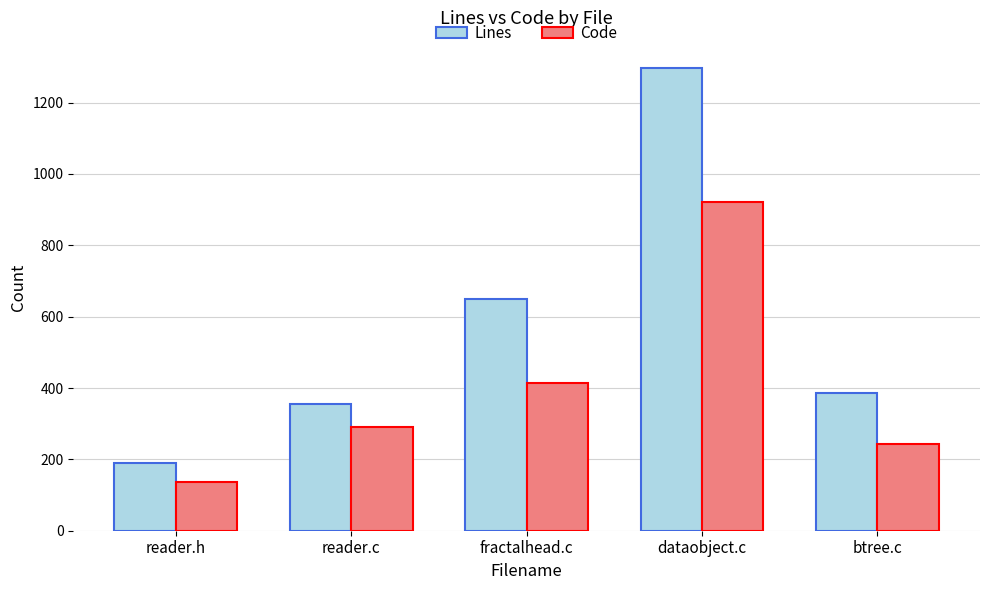

How many bars are there in total?

10